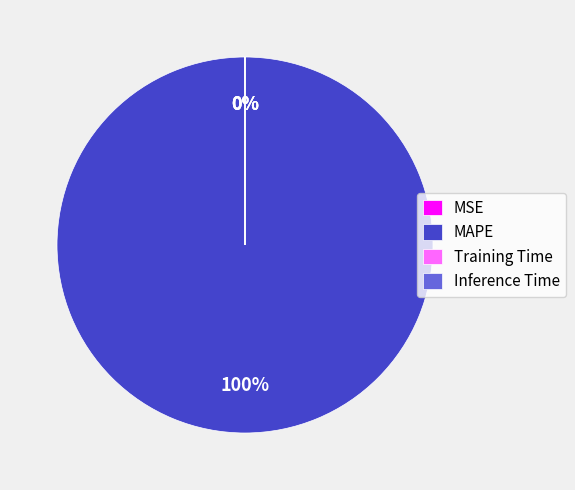

Which slice is the largest?

MAPE